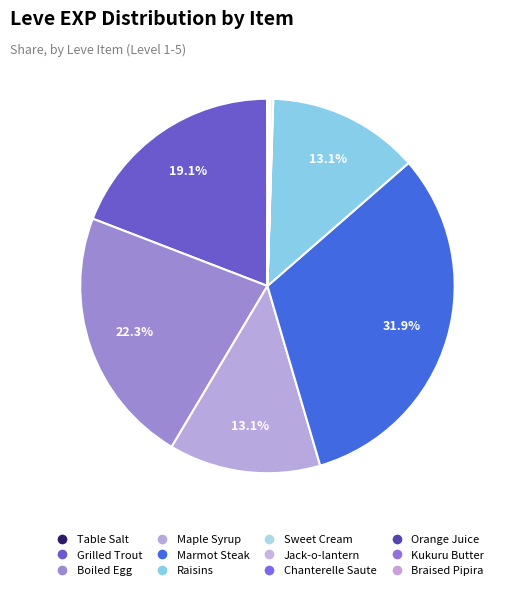

Is there any slice that represents more than half of the pie?

No